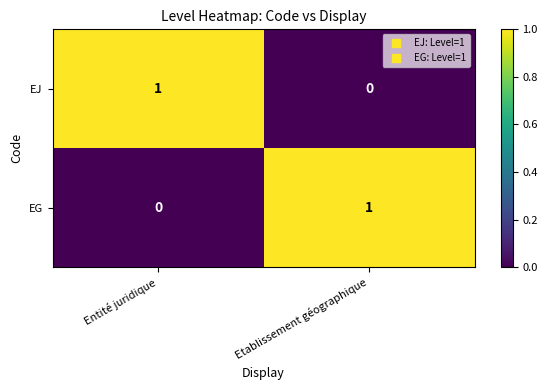

Reading left to right, what are all the values shown in this chart?

EJ: 1	0
EG: 0	1